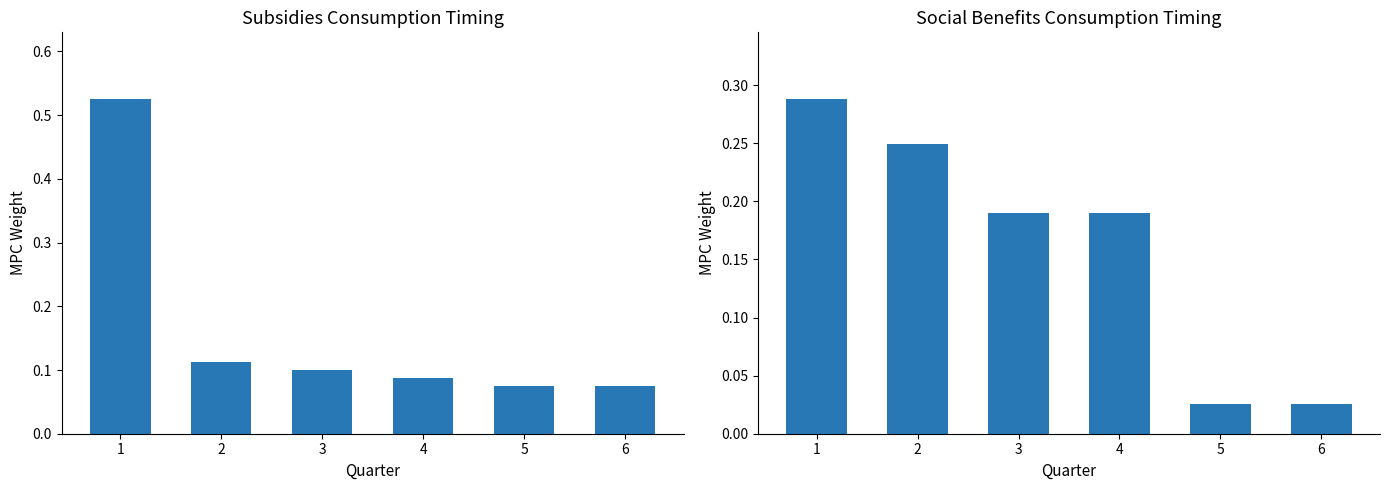

Reading left to right, transcribe all the data shown in this chart.

Subsidies MPC: 1=0.5	2=0.1	3=0.1	4=0.1	5=0.1	6=0.1
Social Benefits MPC: 1=0.3	2=0.2	3=0.2	4=0.2	5=0.0	6=0.0